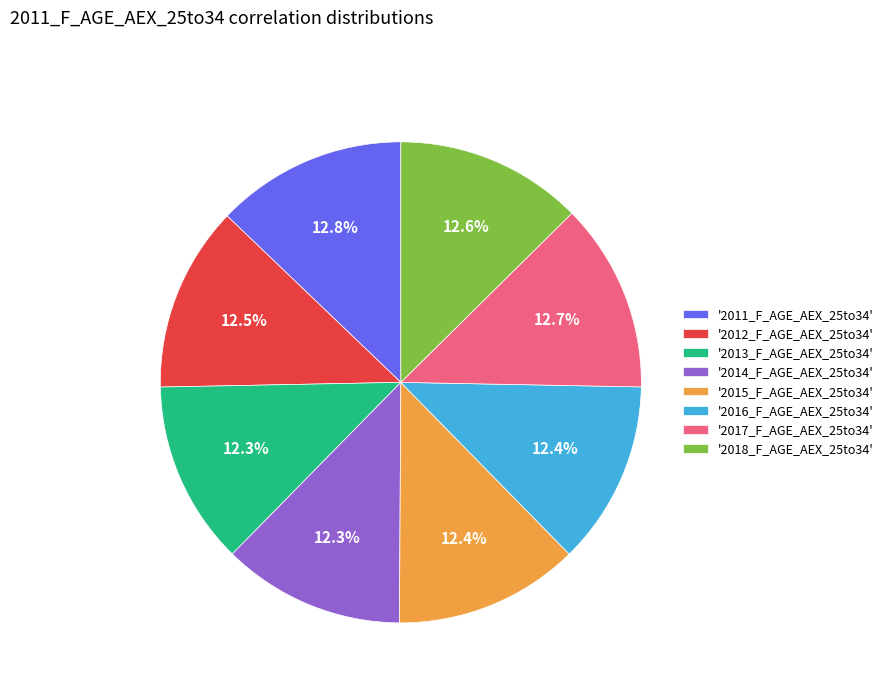

How many segments does this pie chart have?

8